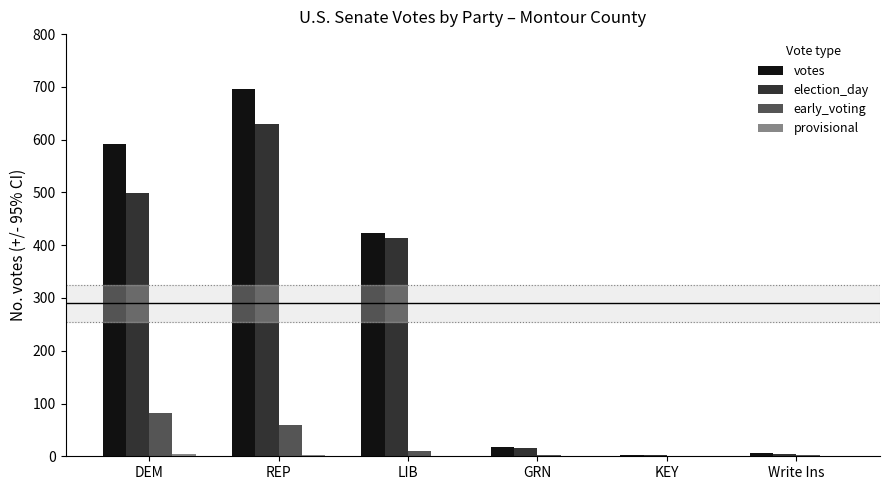

Is it true that early_voting equals 116 at DEM?

False